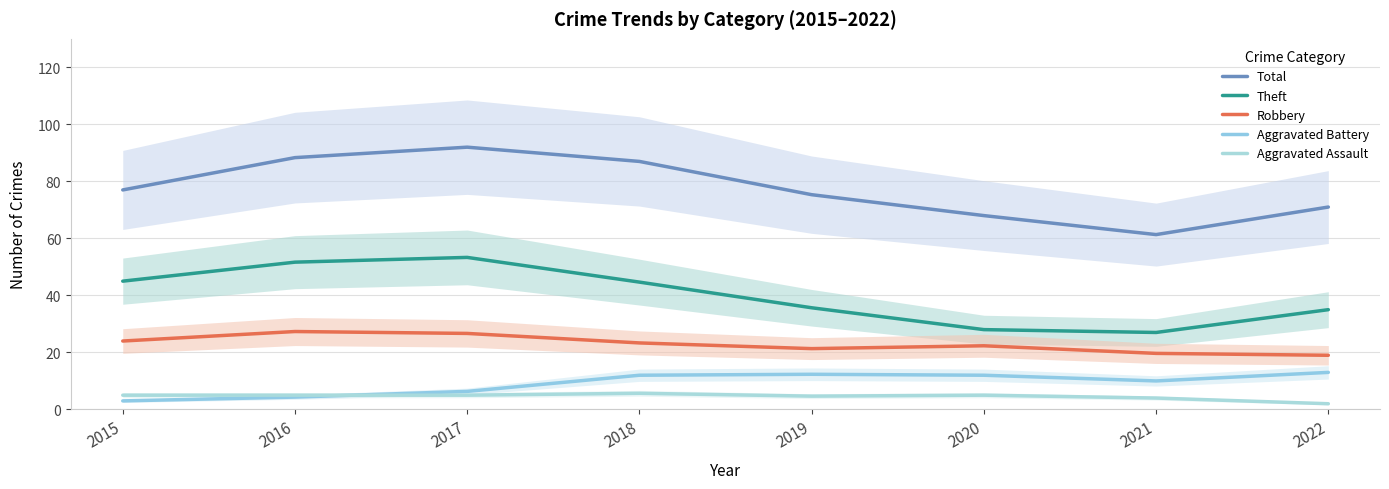

Read the Total value at 2016.

88.3